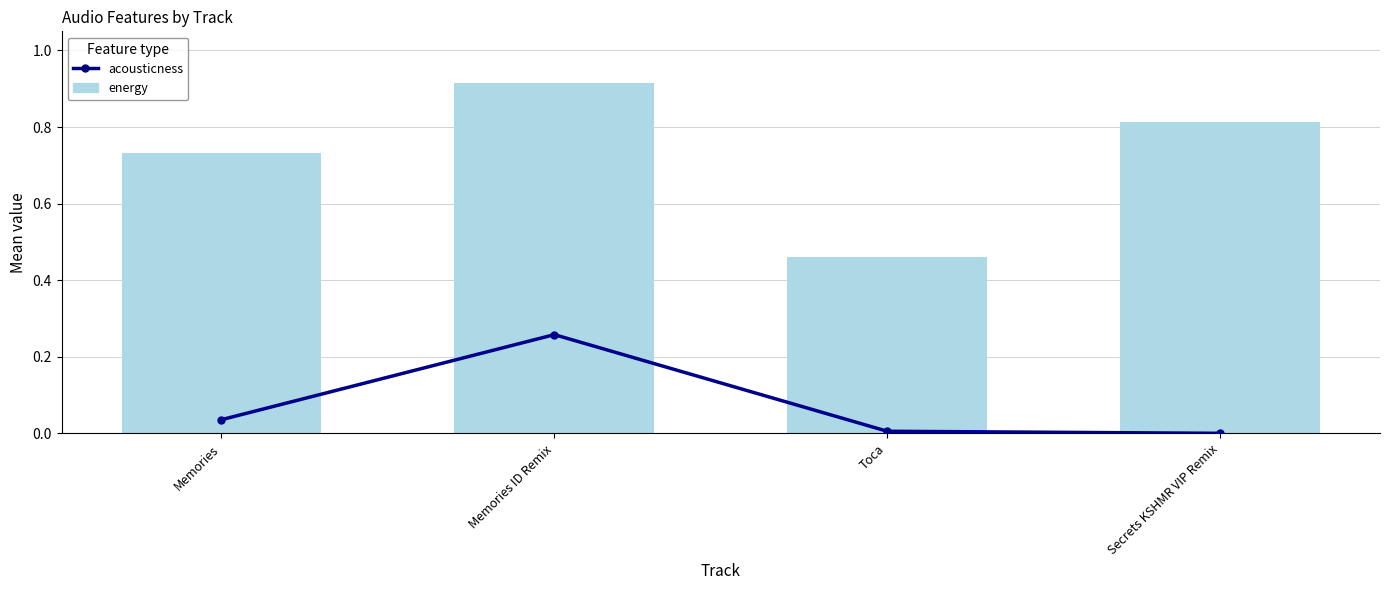

What is the difference between the maximum and second lowest values in the acousticness series?

0.3